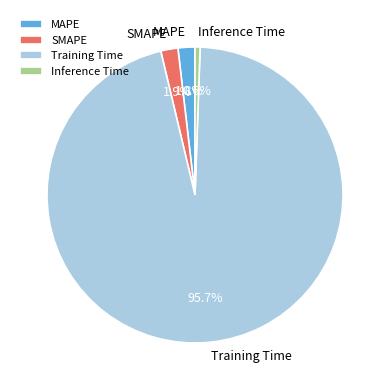

To the nearest percent, what is the combined percentage of SMAPE and MAPE?

4%